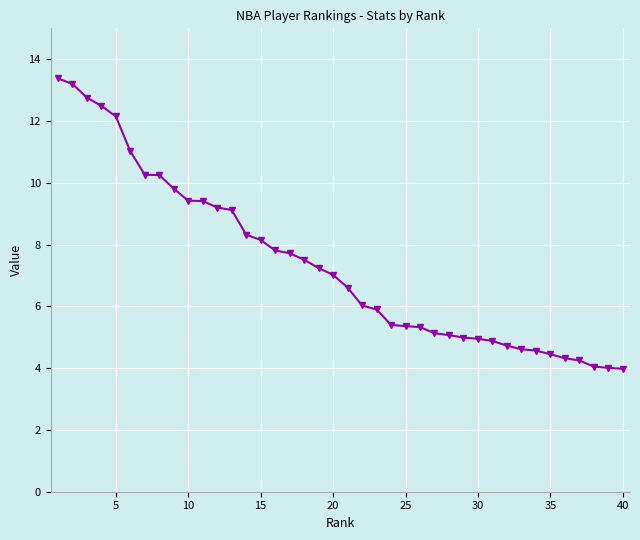

What is the smallest value displayed?

4.0